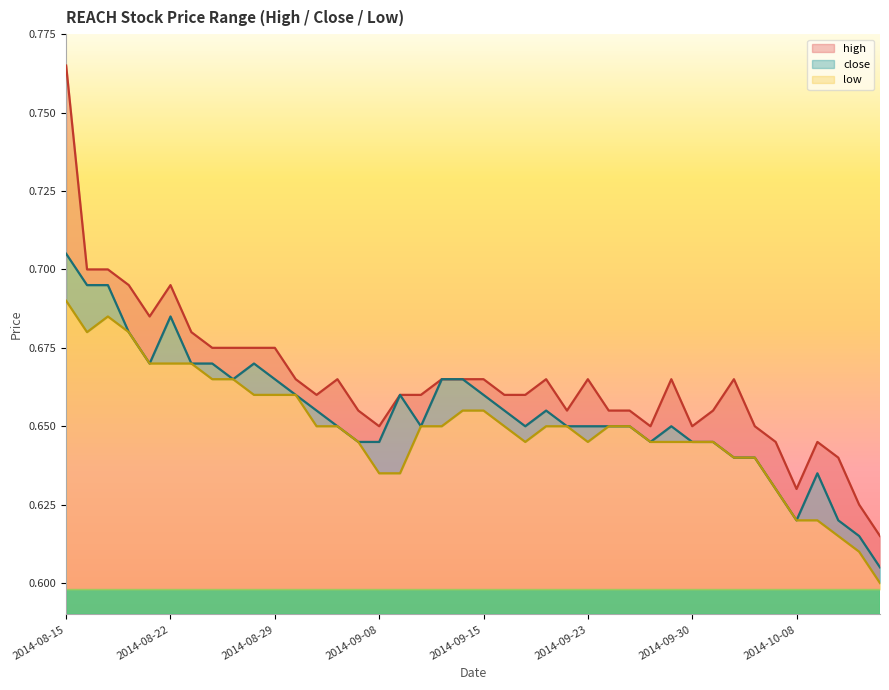

How many data points does each series have?

40